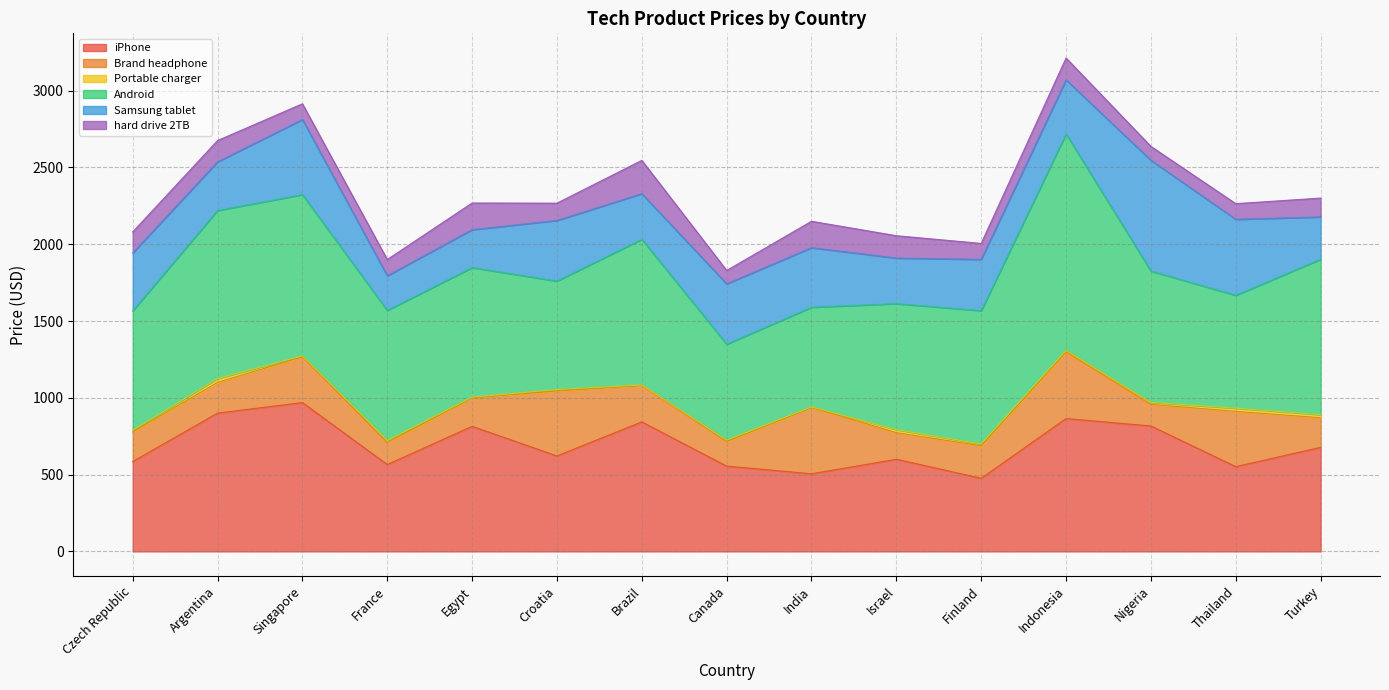

Which series has the largest total across all categories?

Android